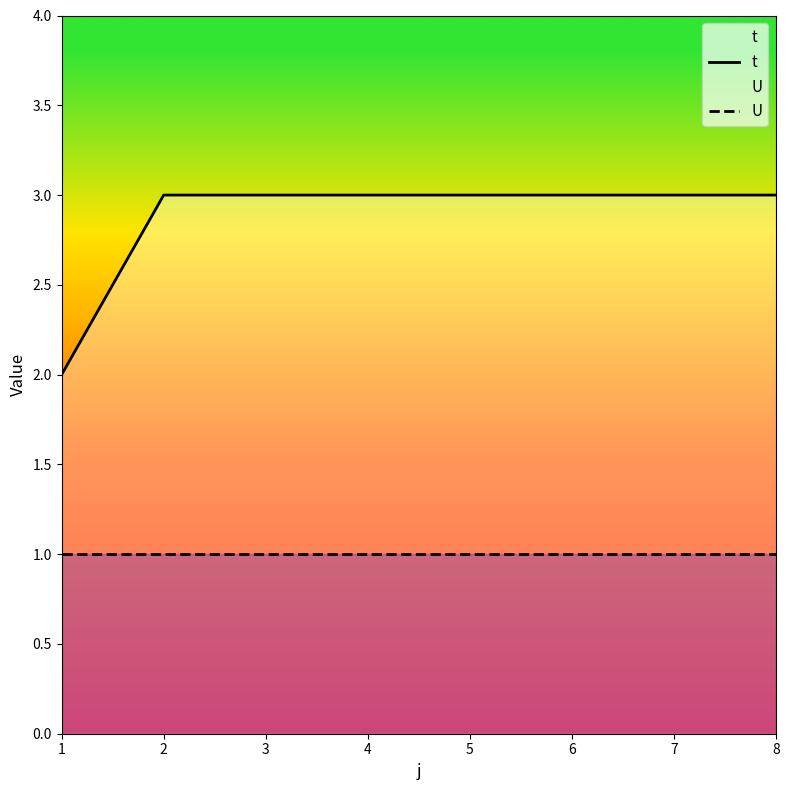

How many lines are shown in the chart?

2